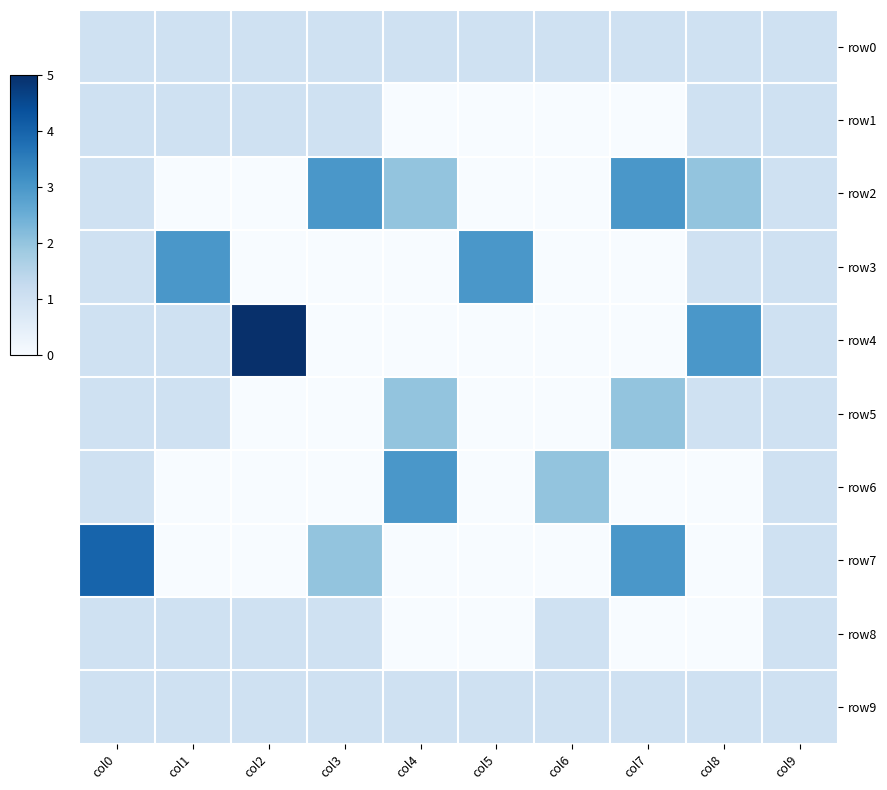

Reading right to left, what are all the values shown in this chart?

row0: col9=1	col8=1	col7=1	col6=1	col5=1	col4=1	col3=1	col2=1	col1=1	col0=1
row1: col9=1	col8=1	col7=0	col6=0	col5=0	col4=0	col3=1	col2=1	col1=1	col0=1
row2: col9=1	col8=2	col7=3	col6=0	col5=0	col4=2	col3=3	col2=0	col1=0	col0=1
row3: col9=1	col8=1	col7=0	col6=0	col5=3	col4=0	col3=0	col2=0	col1=3	col0=1
row4: col9=1	col8=3	col7=0	col6=0	col5=0	col4=0	col3=0	col2=5	col1=1	col0=1
row5: col9=1	col8=1	col7=2	col6=0	col5=0	col4=2	col3=0	col2=0	col1=1	col0=1
row6: col9=1	col8=0	col7=0	col6=2	col5=0	col4=3	col3=0	col2=0	col1=0	col0=1
row7: col9=1	col8=0	col7=3	col6=0	col5=0	col4=0	col3=2	col2=0	col1=0	col0=4
row8: col9=1	col8=0	col7=0	col6=1	col5=0	col4=0	col3=1	col2=1	col1=1	col0=1
row9: col9=1	col8=1	col7=1	col6=1	col5=1	col4=1	col3=1	col2=1	col1=1	col0=1